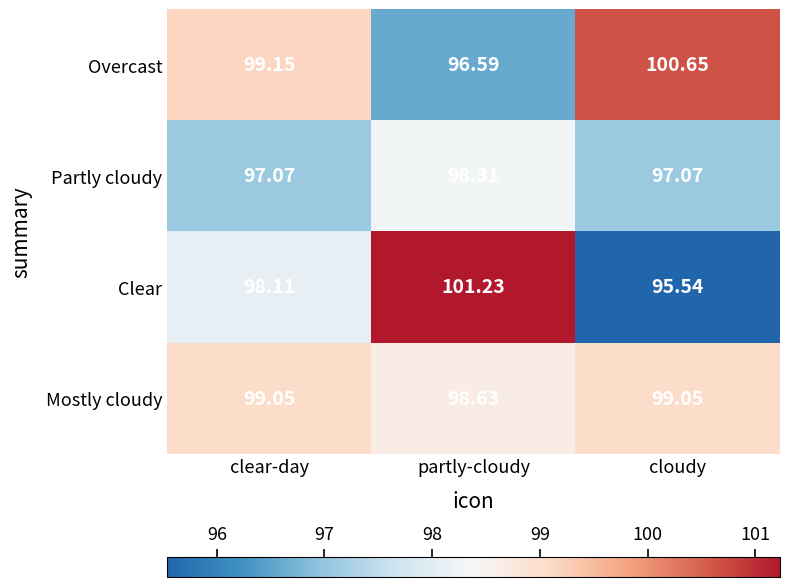

Which series has the widest spread of values?

Clear